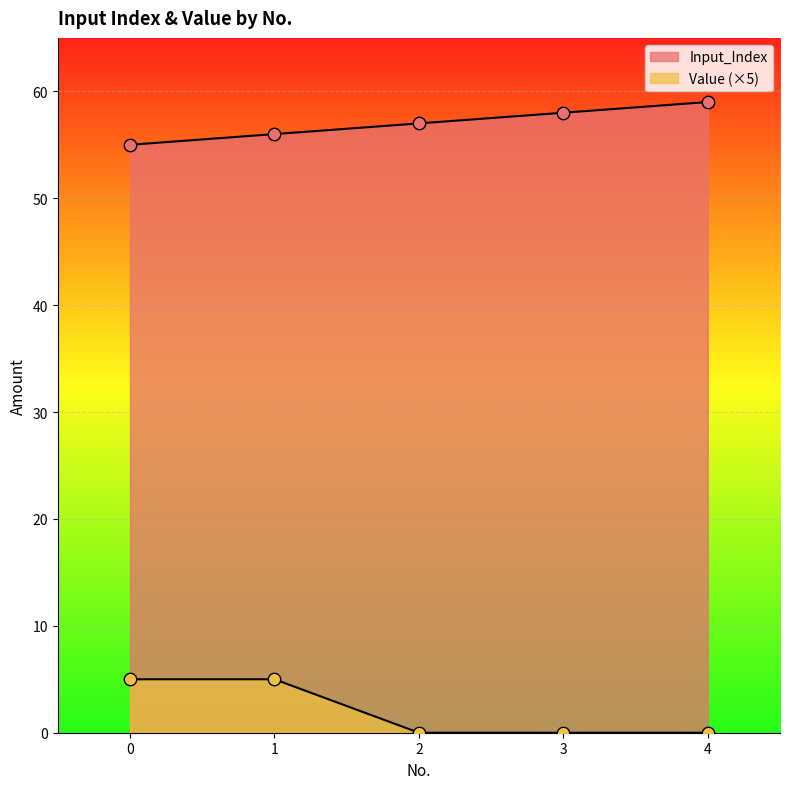

Which series contains the highest Y value?

Input_Index